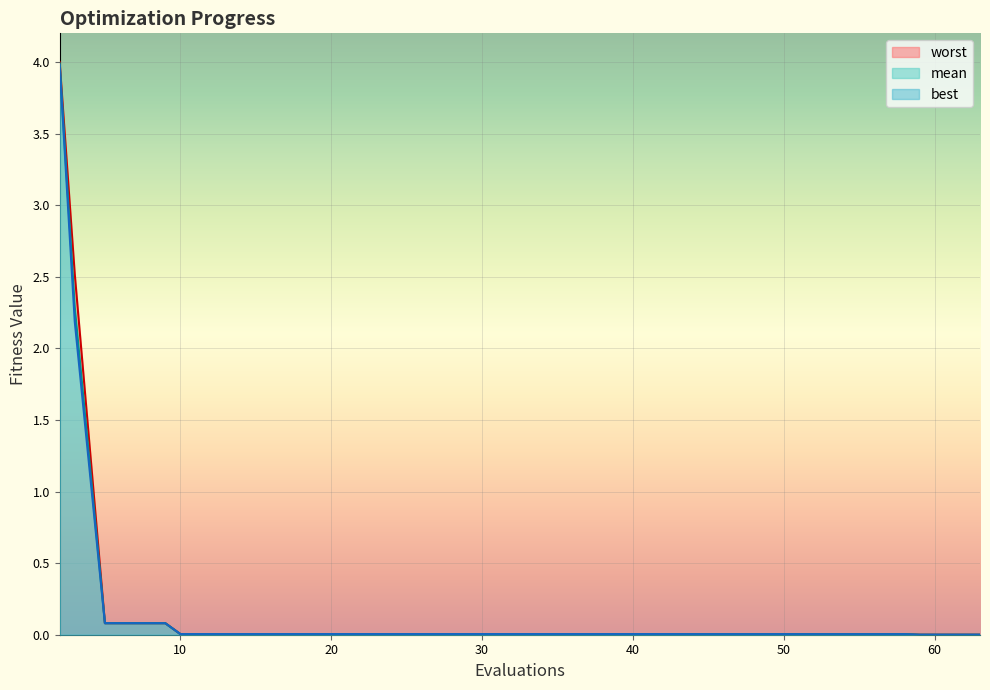

The value of mean at 50 is 0.0. True or false?

True